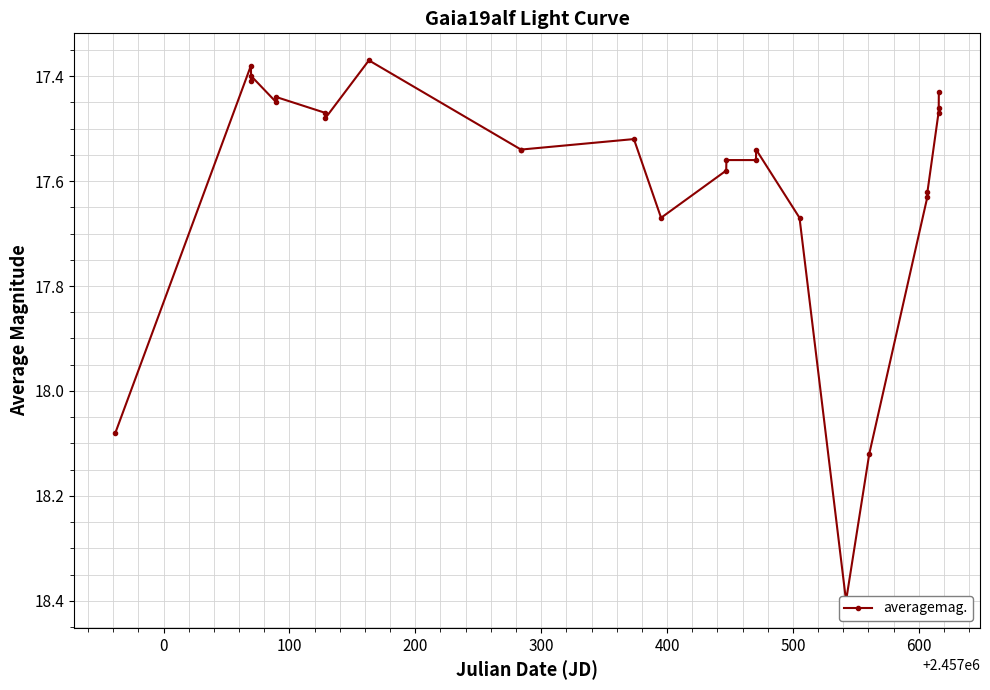

True or false: the data shows 8.8 at 21.

False